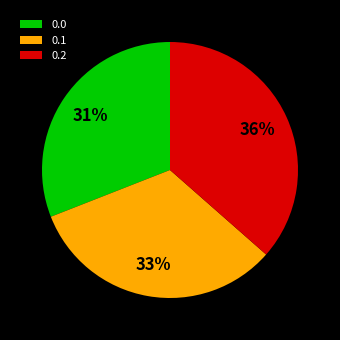

How many segments does this pie chart have?

3